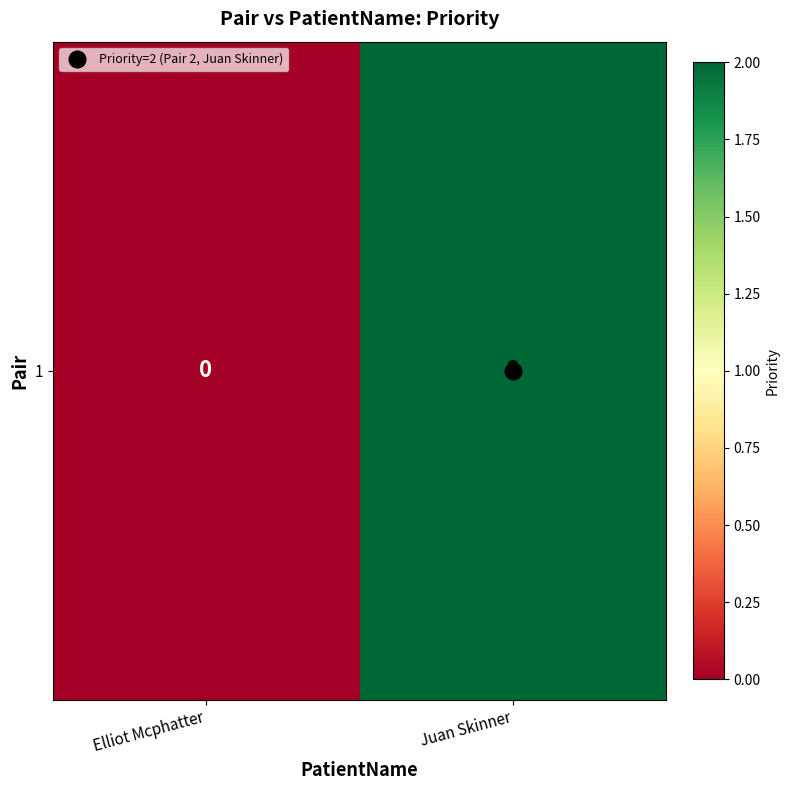

How many data points does each series have?

2